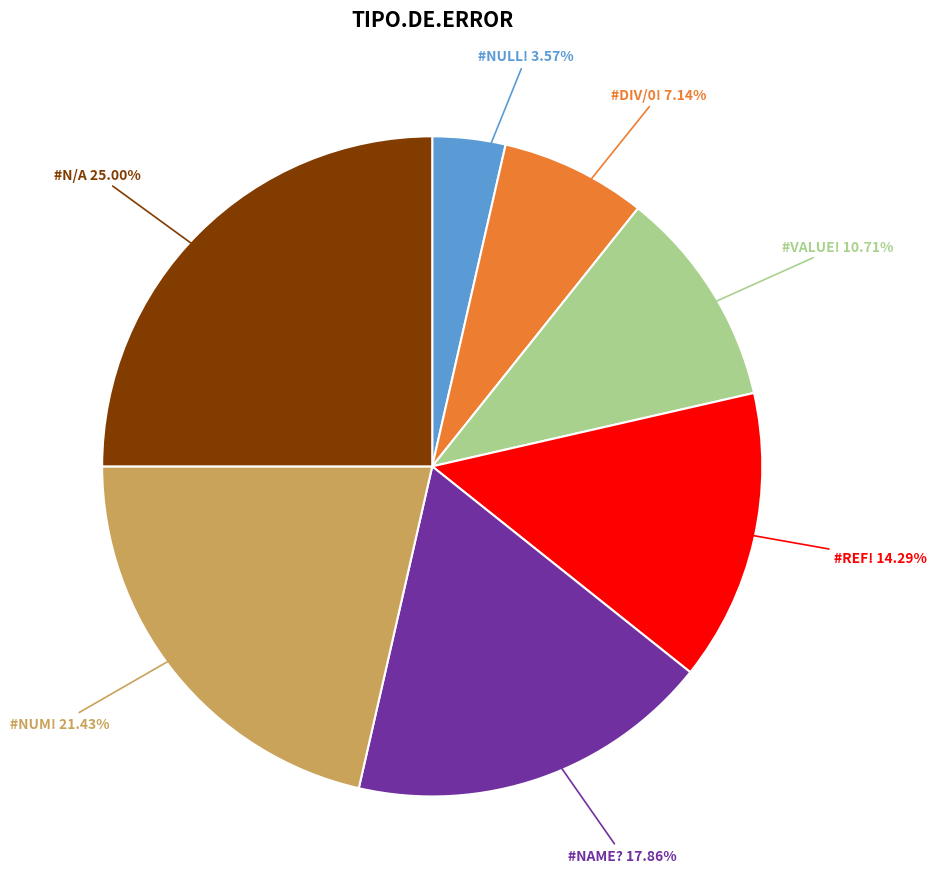

Is it true that #VALUE! is 11% of the pie?

True